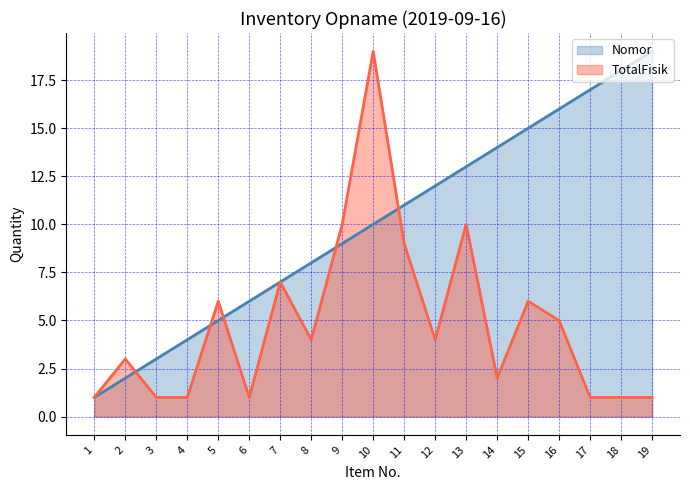

True or false: Nomor and TotalFisik cross at least once.

True